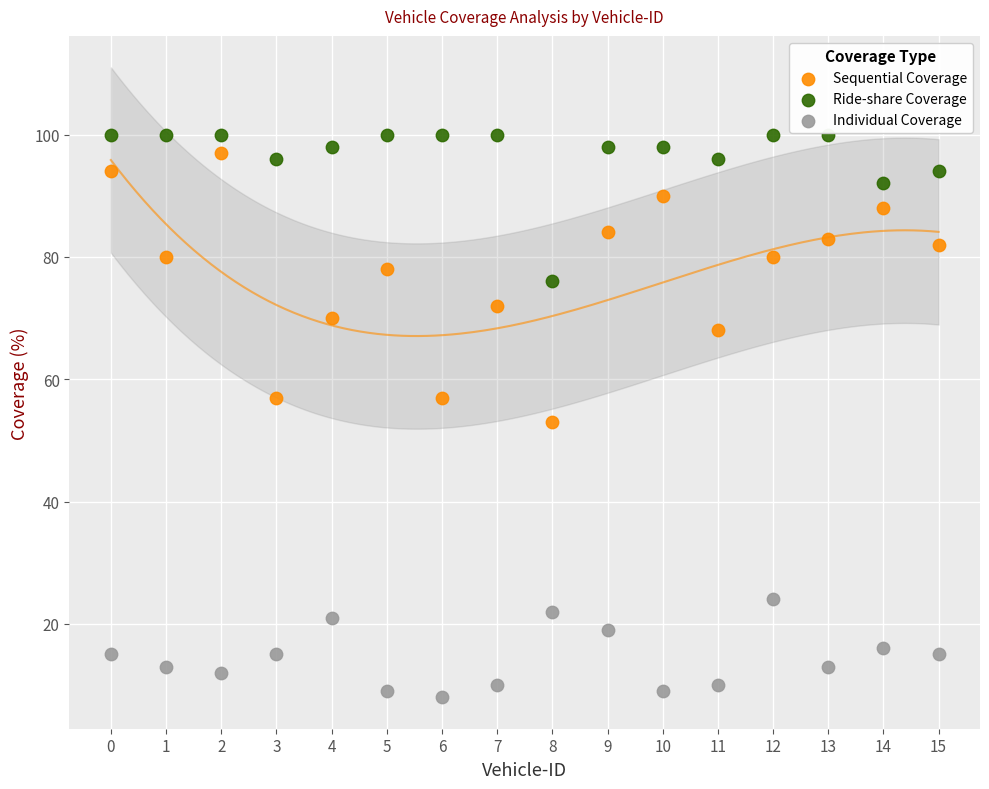

Which series contains the lowest Y value?

Individual Coverage